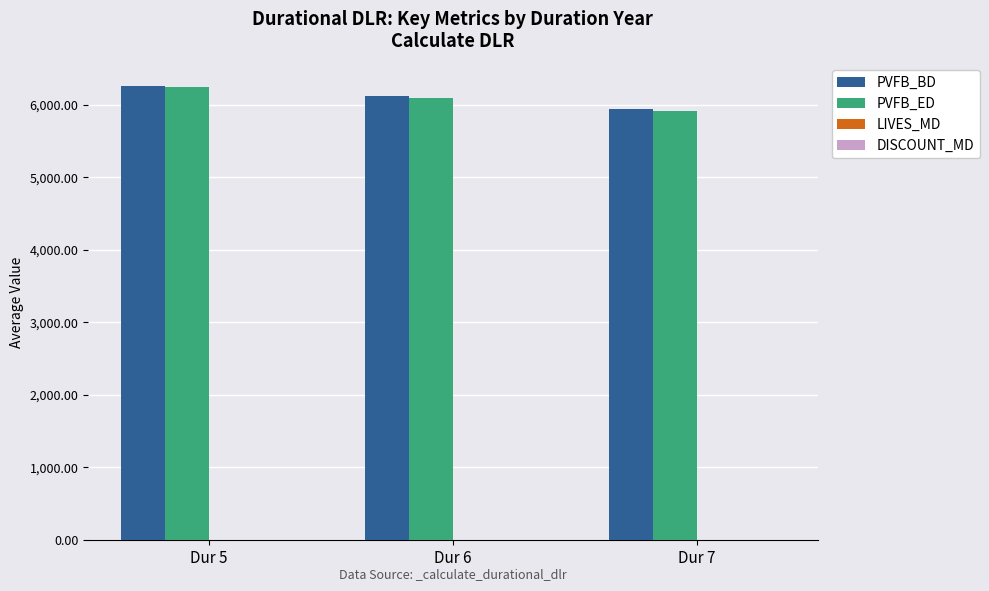

What is the sum of all PVFB_ED values?

18257.0